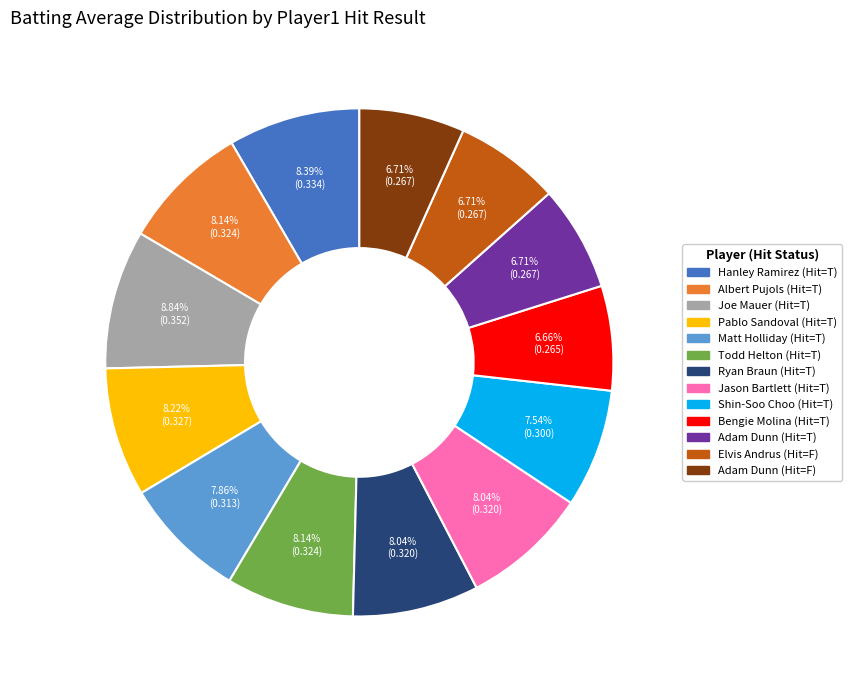

Is there any slice that represents more than half of the pie?

No